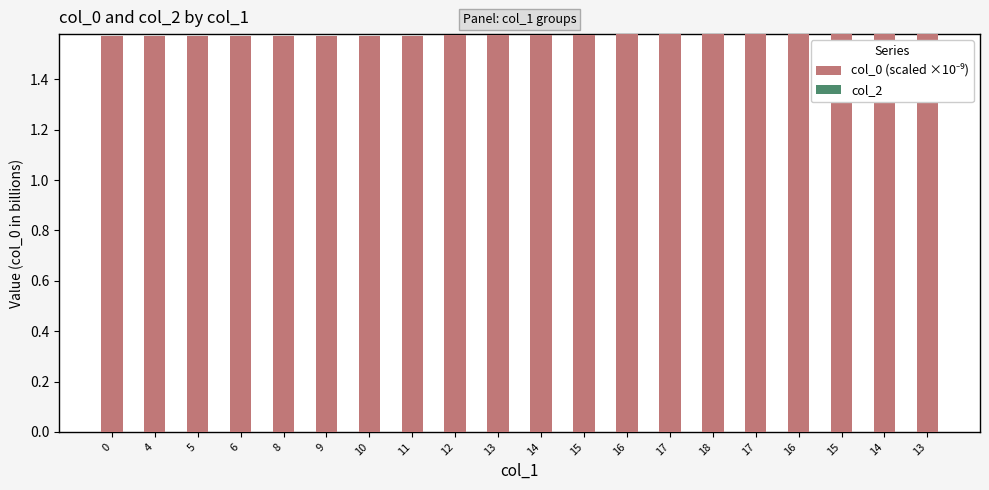

How many series are shown in this chart?

1